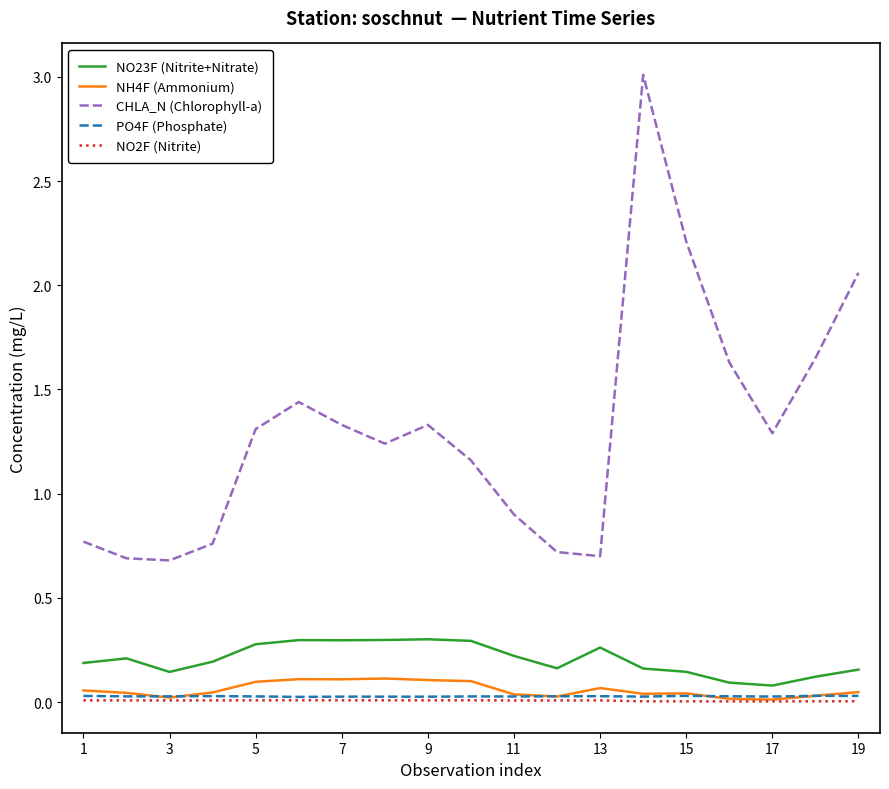

True or false: NH4F (Ammonium) and CHLA_N (Chlorophyll-a) intersect in this chart.

False